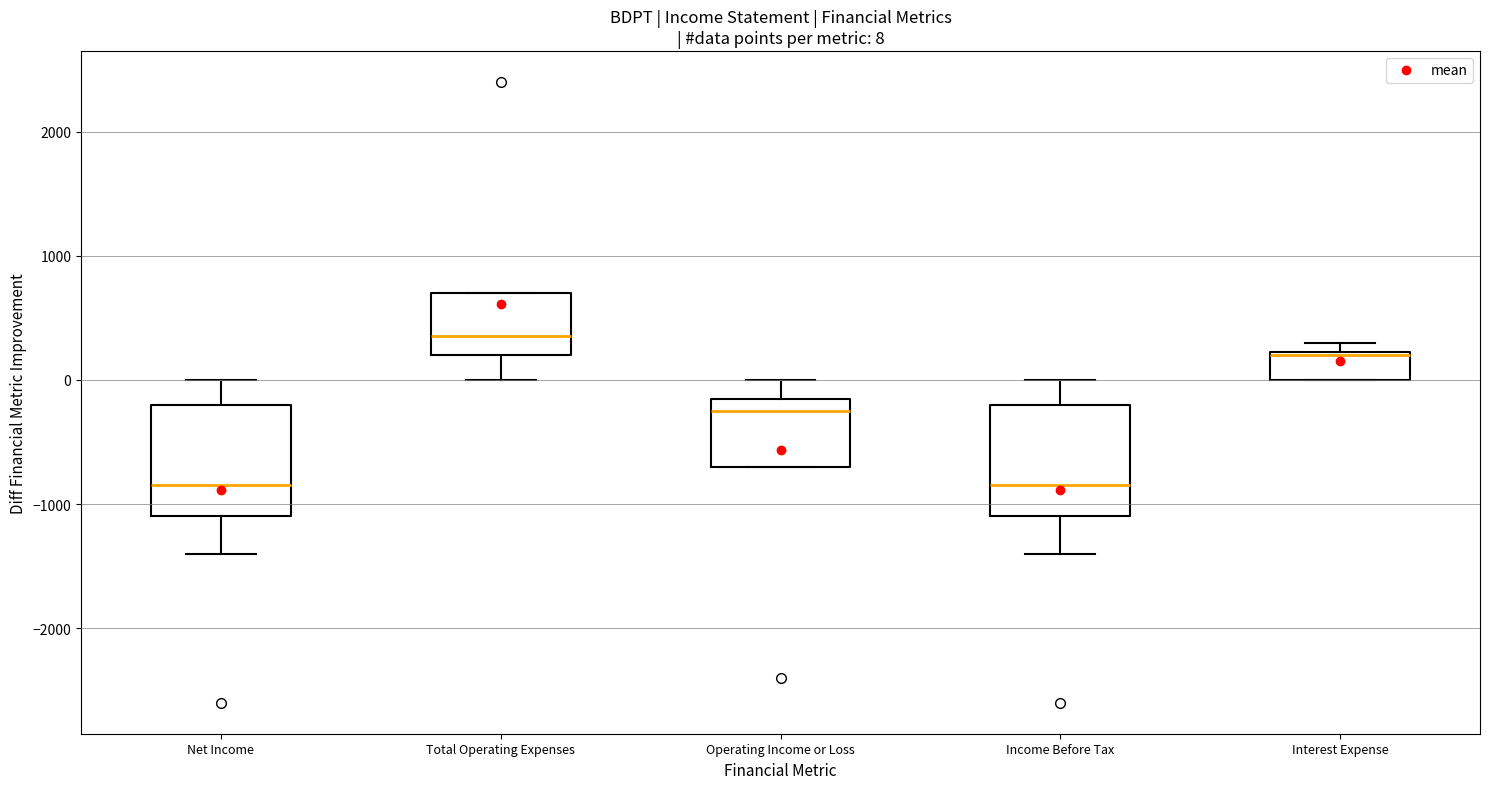

Which box has the highest median line?

Total Operating Expenses